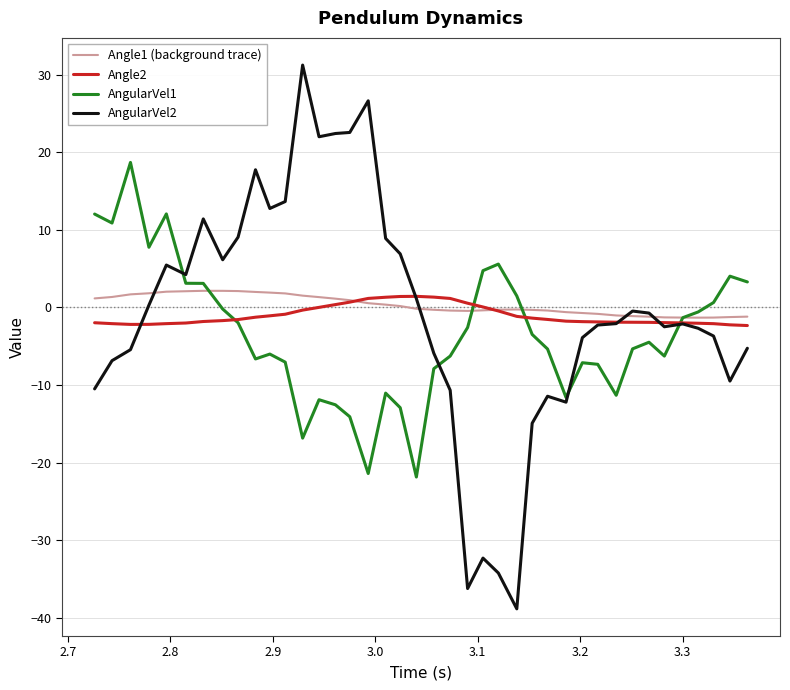

What is the sum of all Angle2 values?

-39.7